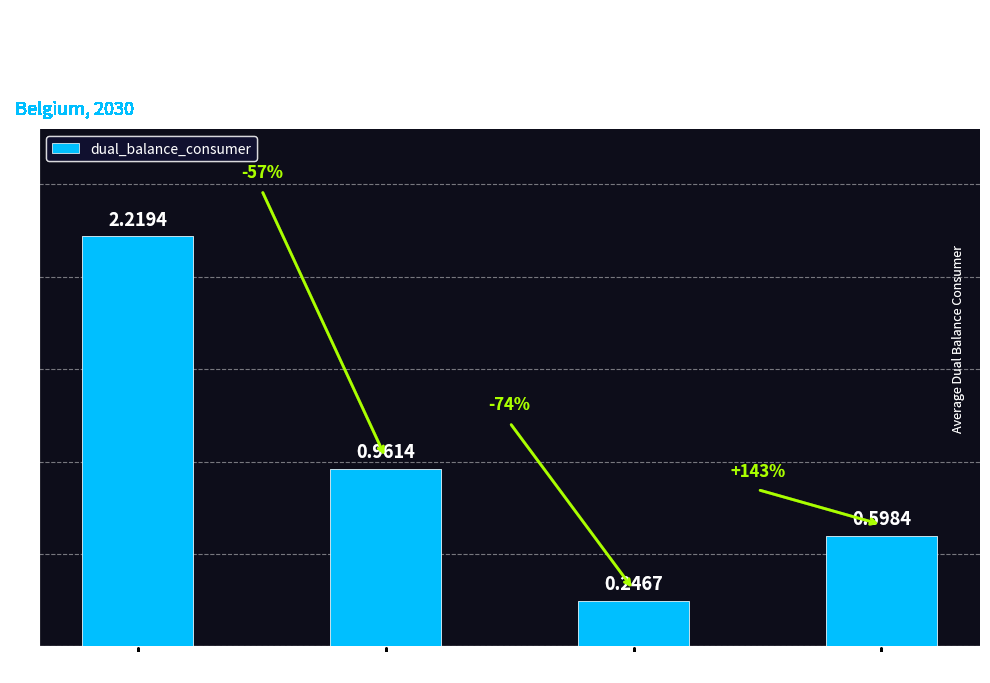

Which label corresponds to the smallest value in the chart?

Rep Period 3